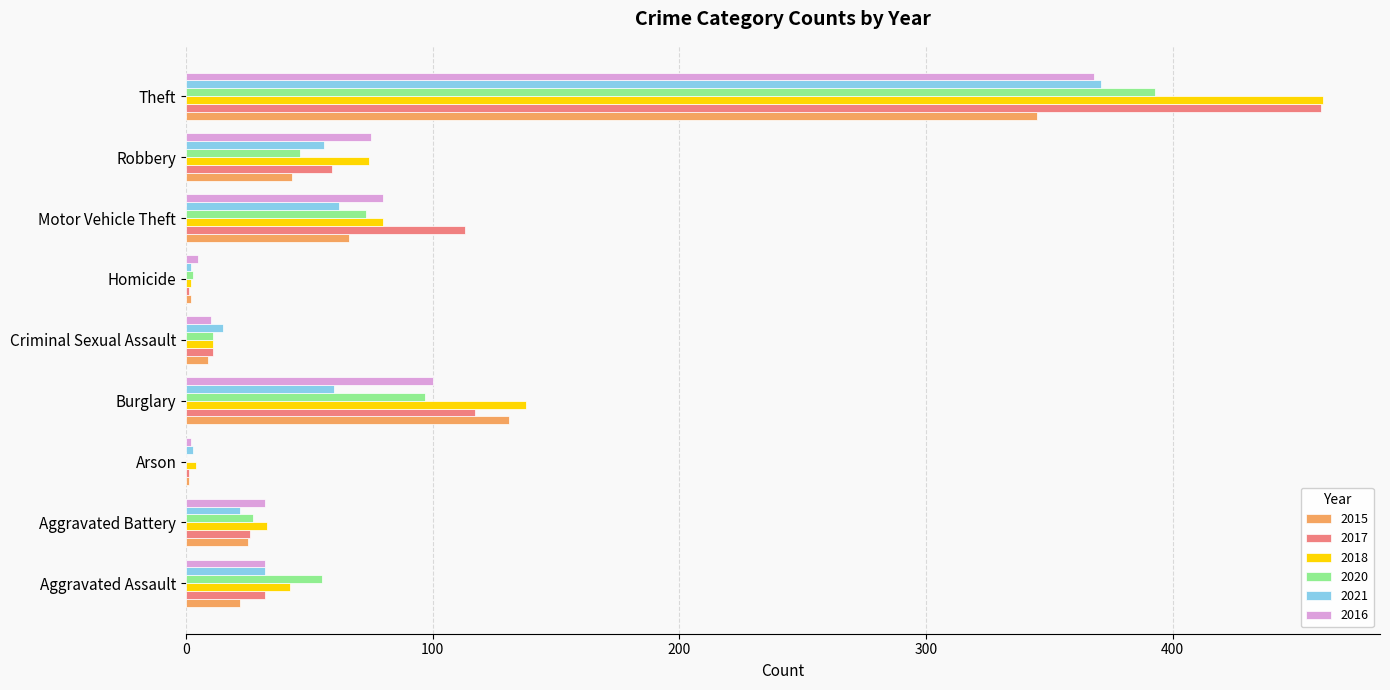

Count the number of data series in this chart.

6